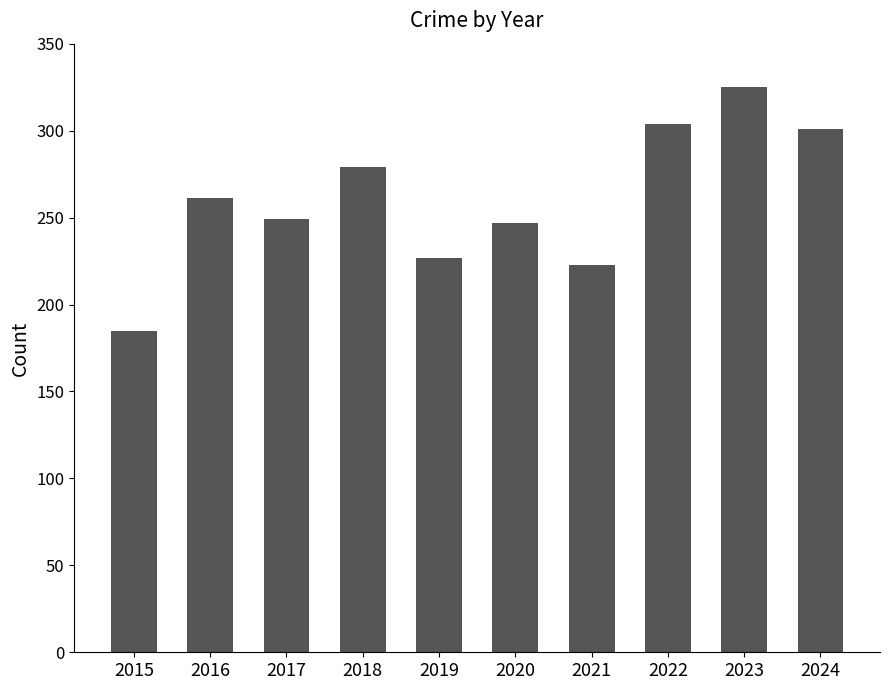

What is the value of the 3rd bar from the left?

249